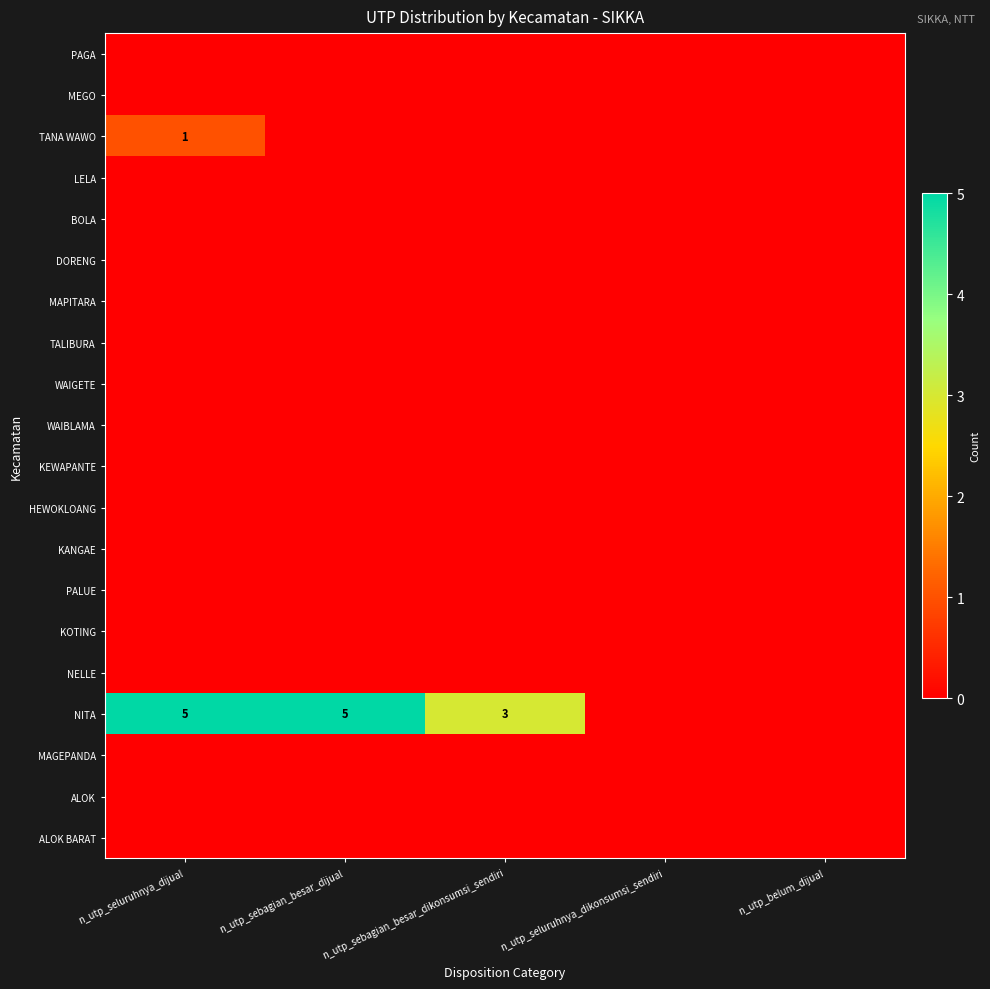

Rank the series at n_utp_sebagian_besar_dijual from lowest to highest value.

PAGA, MEGO, TANA WAWO, LELA, BOLA, DORENG, MAPITARA, TALIBURA, WAIGETE, WAIBLAMA, KEWAPANTE, HEWOKLOANG, KANGAE, PALUE, KOTING, NELLE, MAGEPANDA, ALOK, ALOK BARAT, NITA